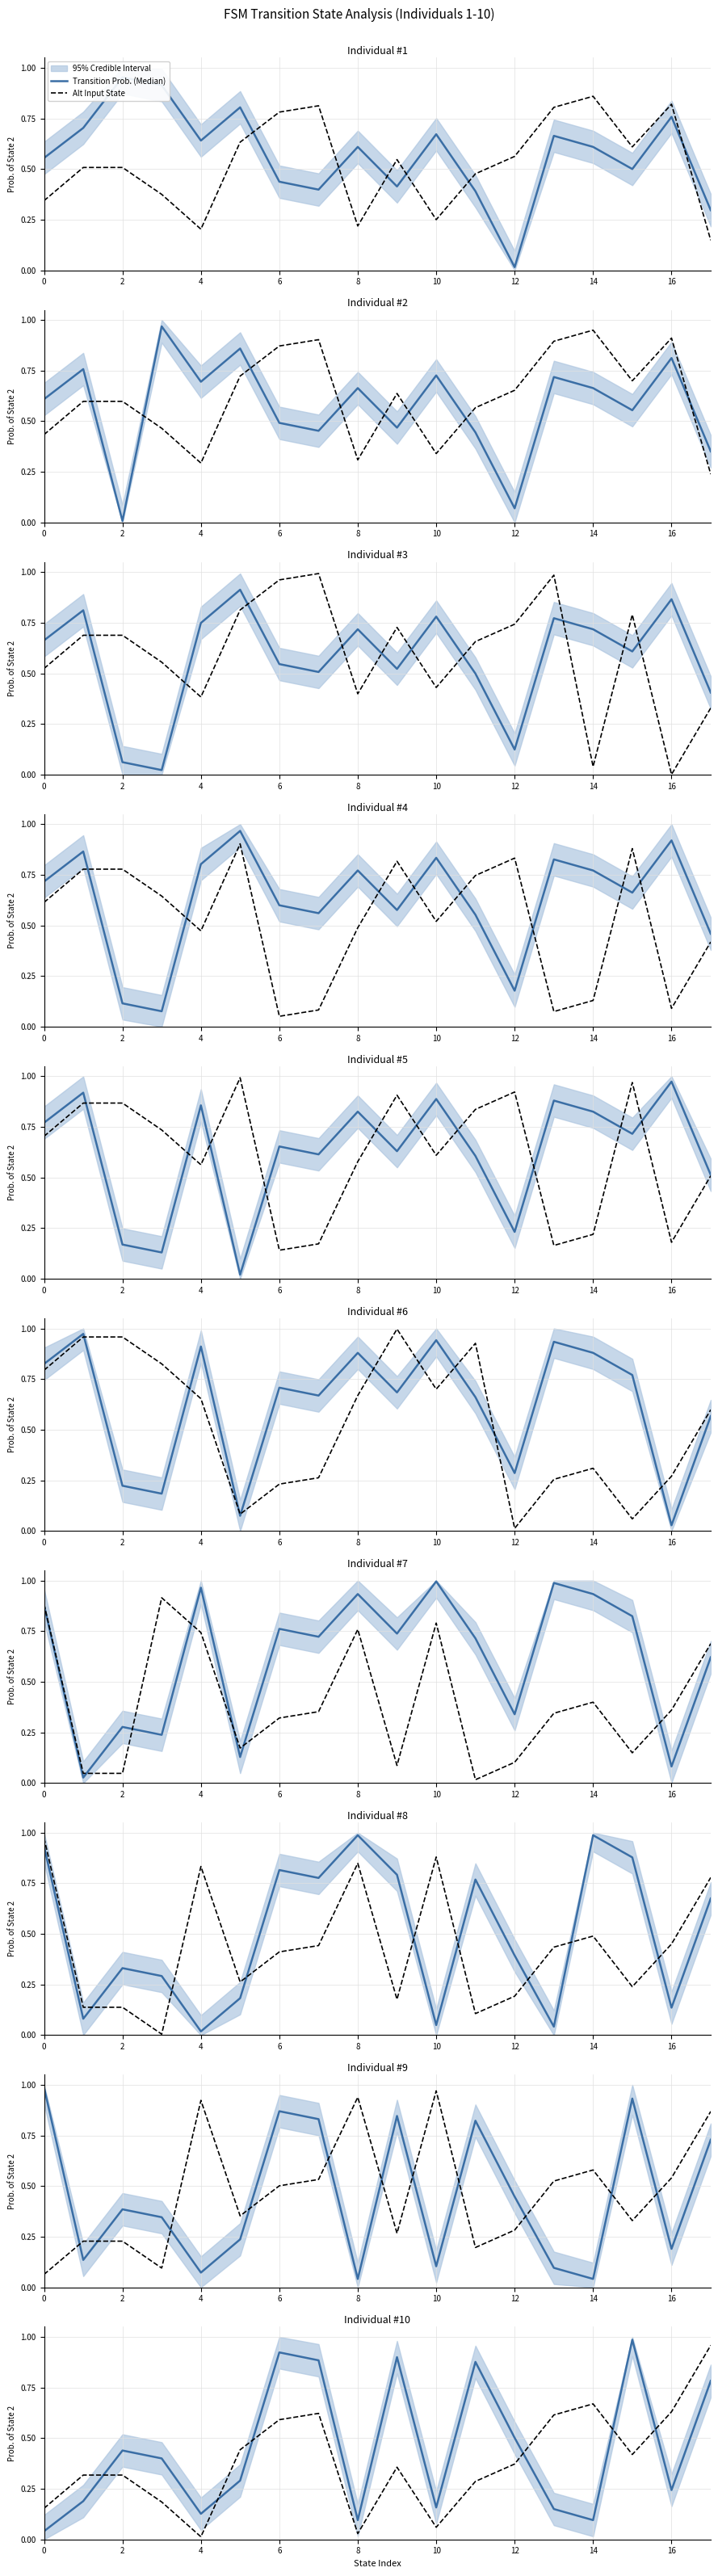

True or false: Alt Input State has a value of 0.1 at 6.

False